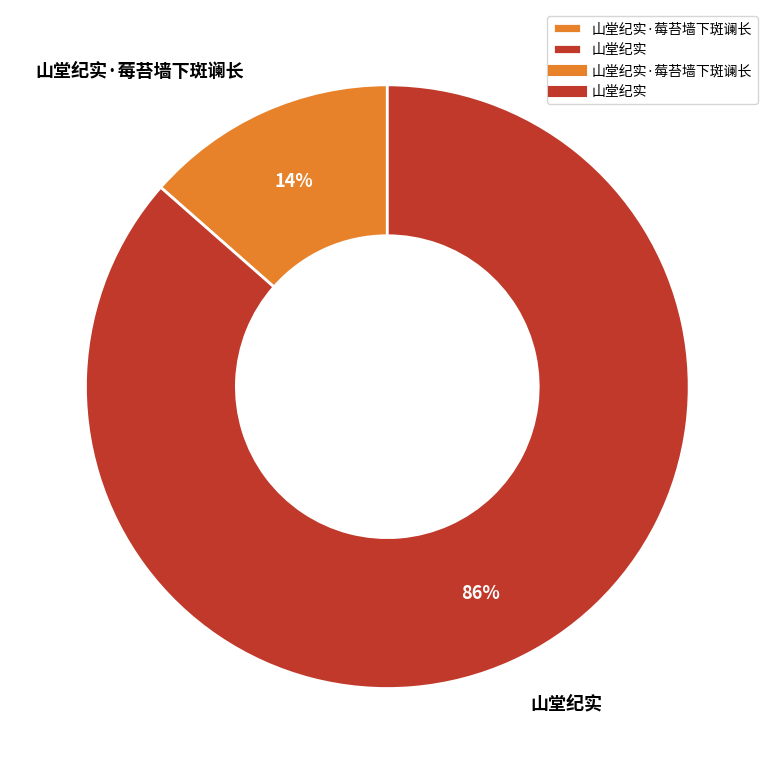

Combined, do 山堂纪实 and 山堂纪实·莓苔墙下斑谰长 account for over 50%?

Yes